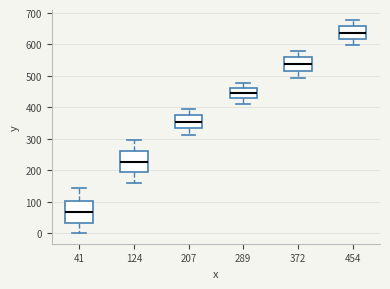

Reading left to right, transcribe this box plot: for each box, give where its median line is, the range the box spans, and where its two whiskers end, as read against the y-axis. The values are not printed on the chart, so give them approximately, as read against the axis.

41: median 70, box 30 to 100, whiskers 0 to 140
124: median 230, box 190 to 260, whiskers 160 to 290
207: median 350, box 330 to 380, whiskers 310 to 400
289: median 450, box 430 to 460, whiskers 410 to 480
372: median 540, box 520 to 560, whiskers 490 to 580
454: median 640, box 620 to 660, whiskers 600 to 680